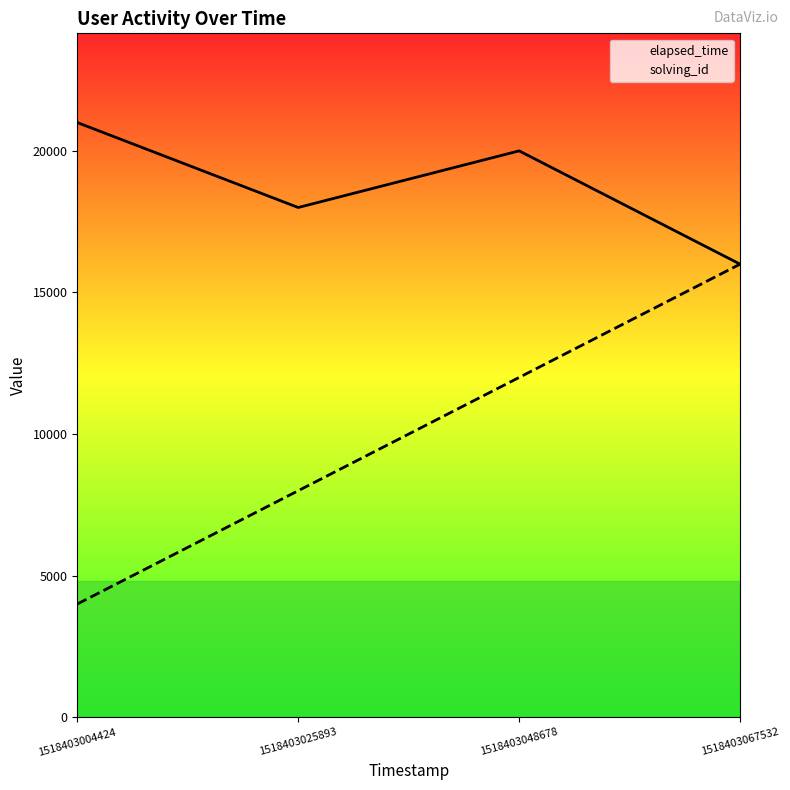

At which category does elapsed_time reach its first local valley?

1518403025893